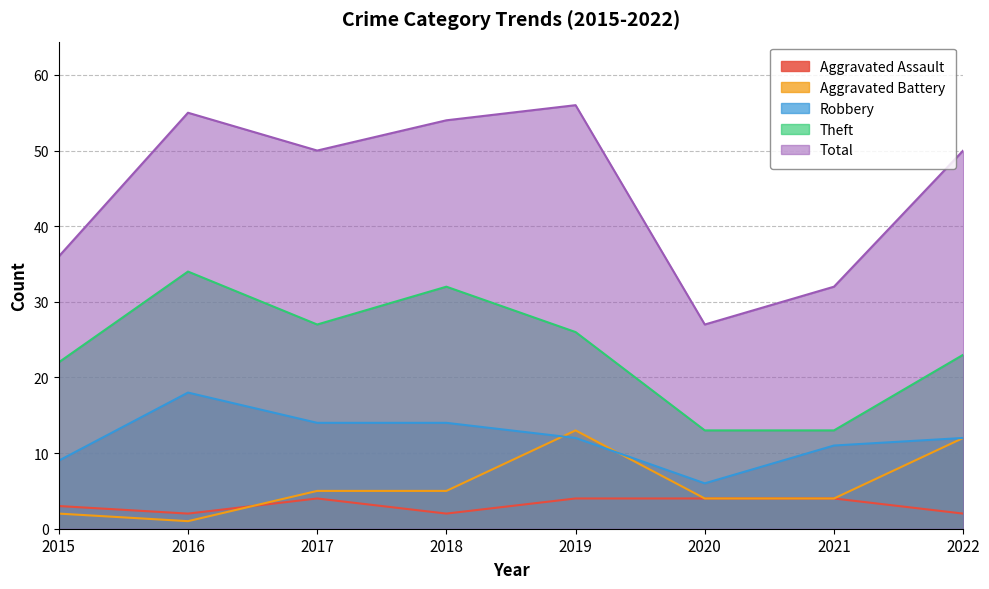

Does the chart display data point markers on the line(s)?

No